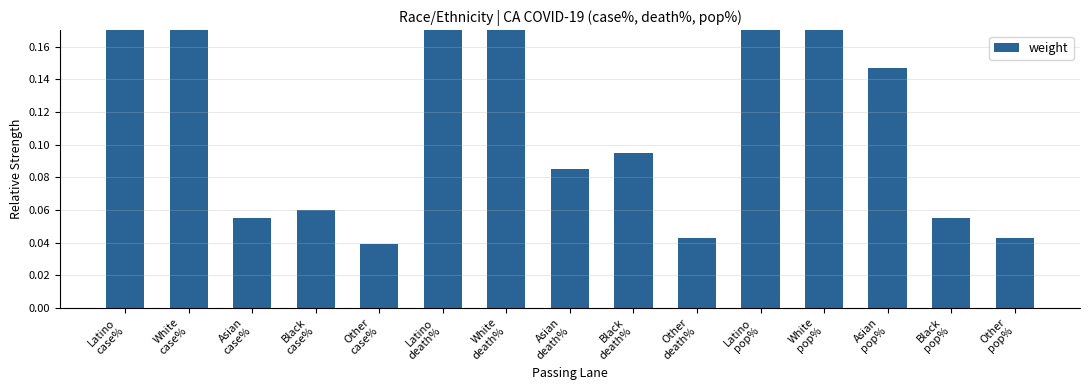

The value at Latino
pop% is 0.4. True or false?

True